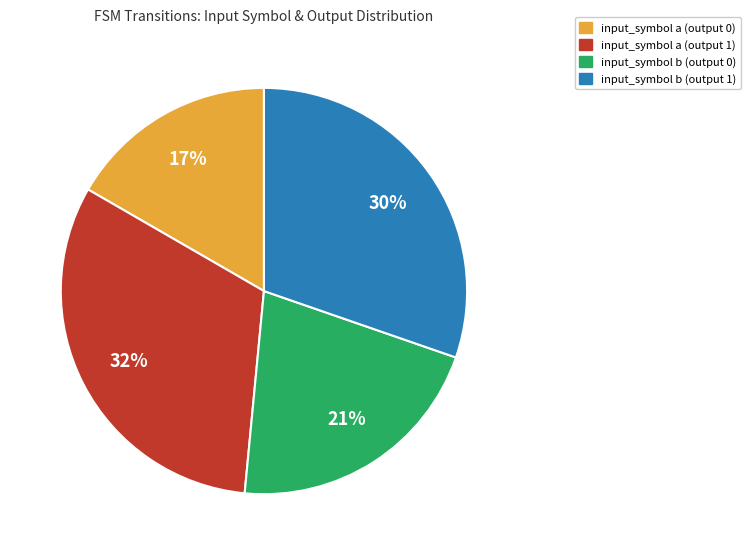

Count the number of slices in the pie.

4